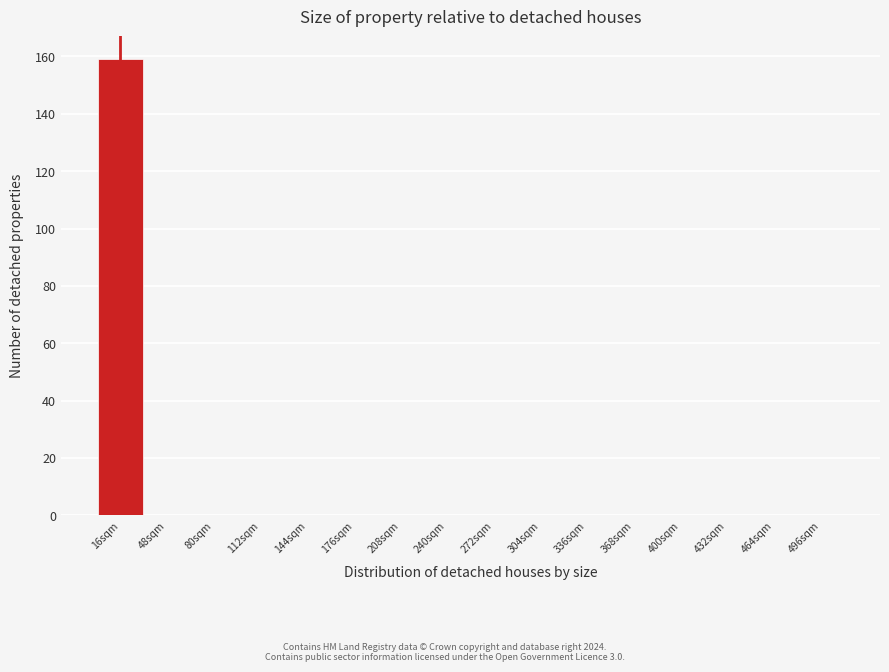

Reading left to right, transcribe all the data shown in this chart.

16sqm=159	48sqm=0	80sqm=0	112sqm=0	144sqm=0	176sqm=0	208sqm=0	240sqm=0	272sqm=0	304sqm=0	336sqm=0	368sqm=0	400sqm=0	432sqm=0	464sqm=0	496sqm=0